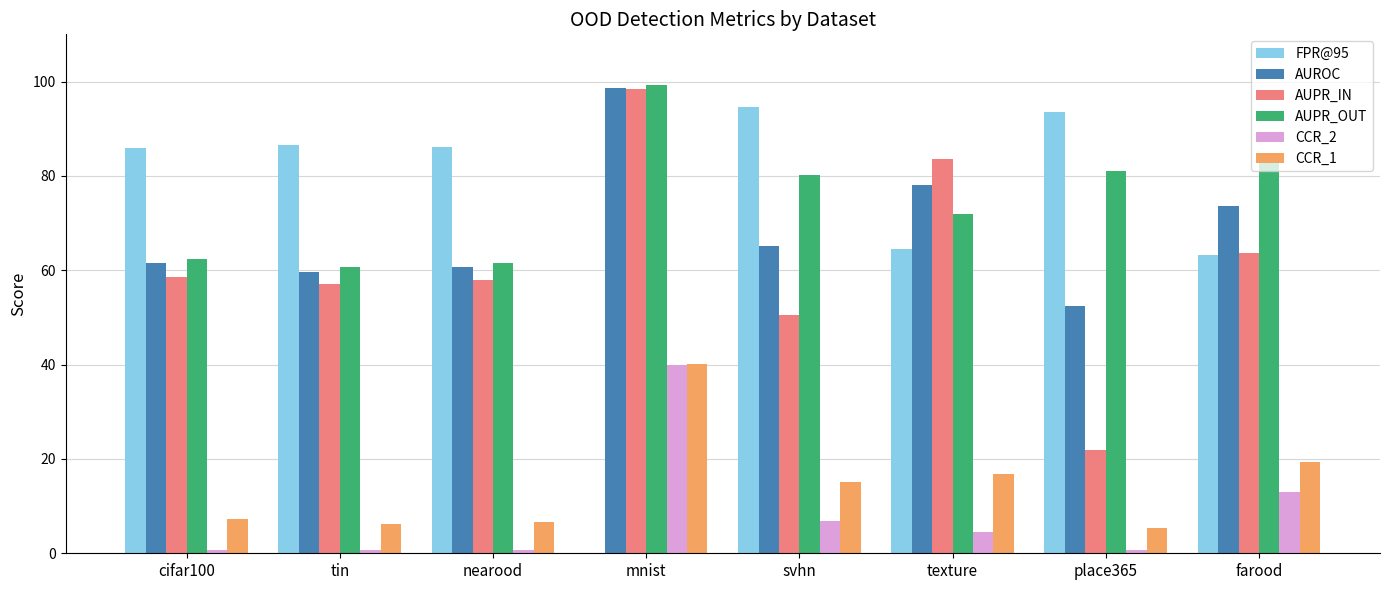

Is it true that FPR@95 equals 63.2 at farood?

True